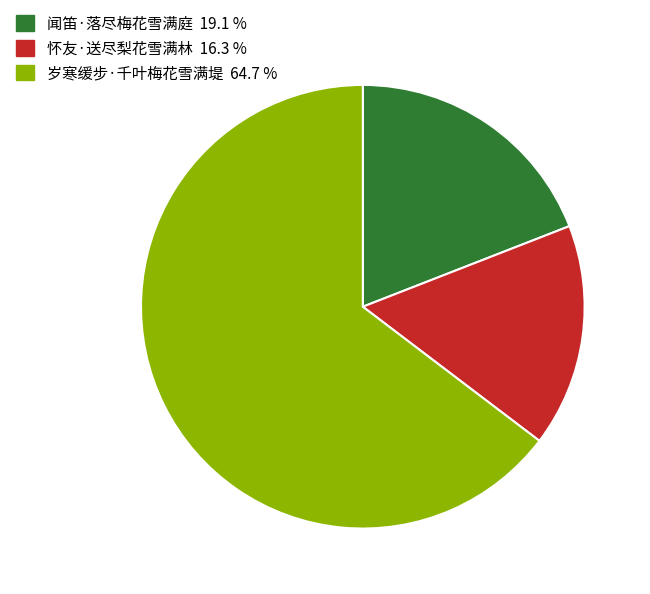

Is there a majority slice in this chart?

Yes